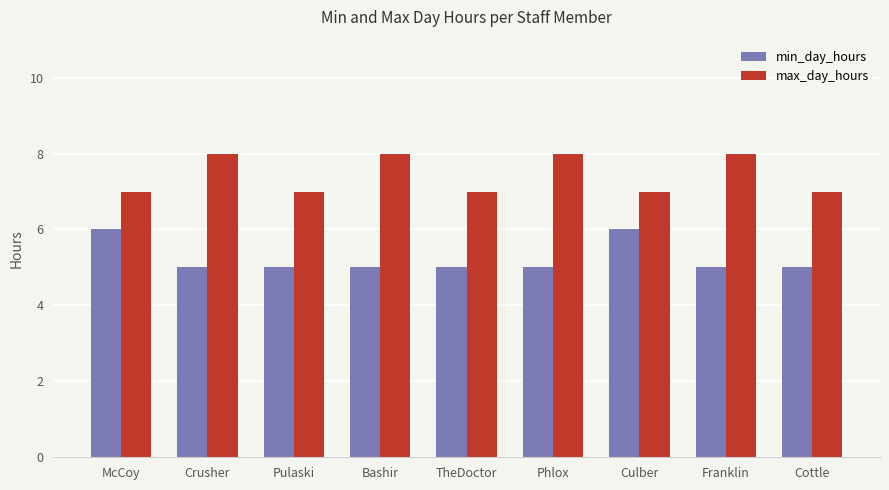

At Cottle, list the series in order from smallest to largest.

min_day_hours, max_day_hours